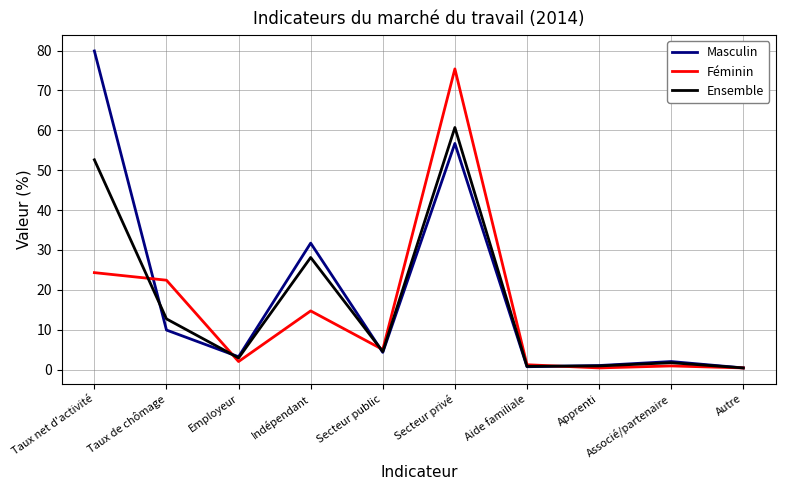

True or false: Féminin has more than 0 points higher than both neighbors.

True